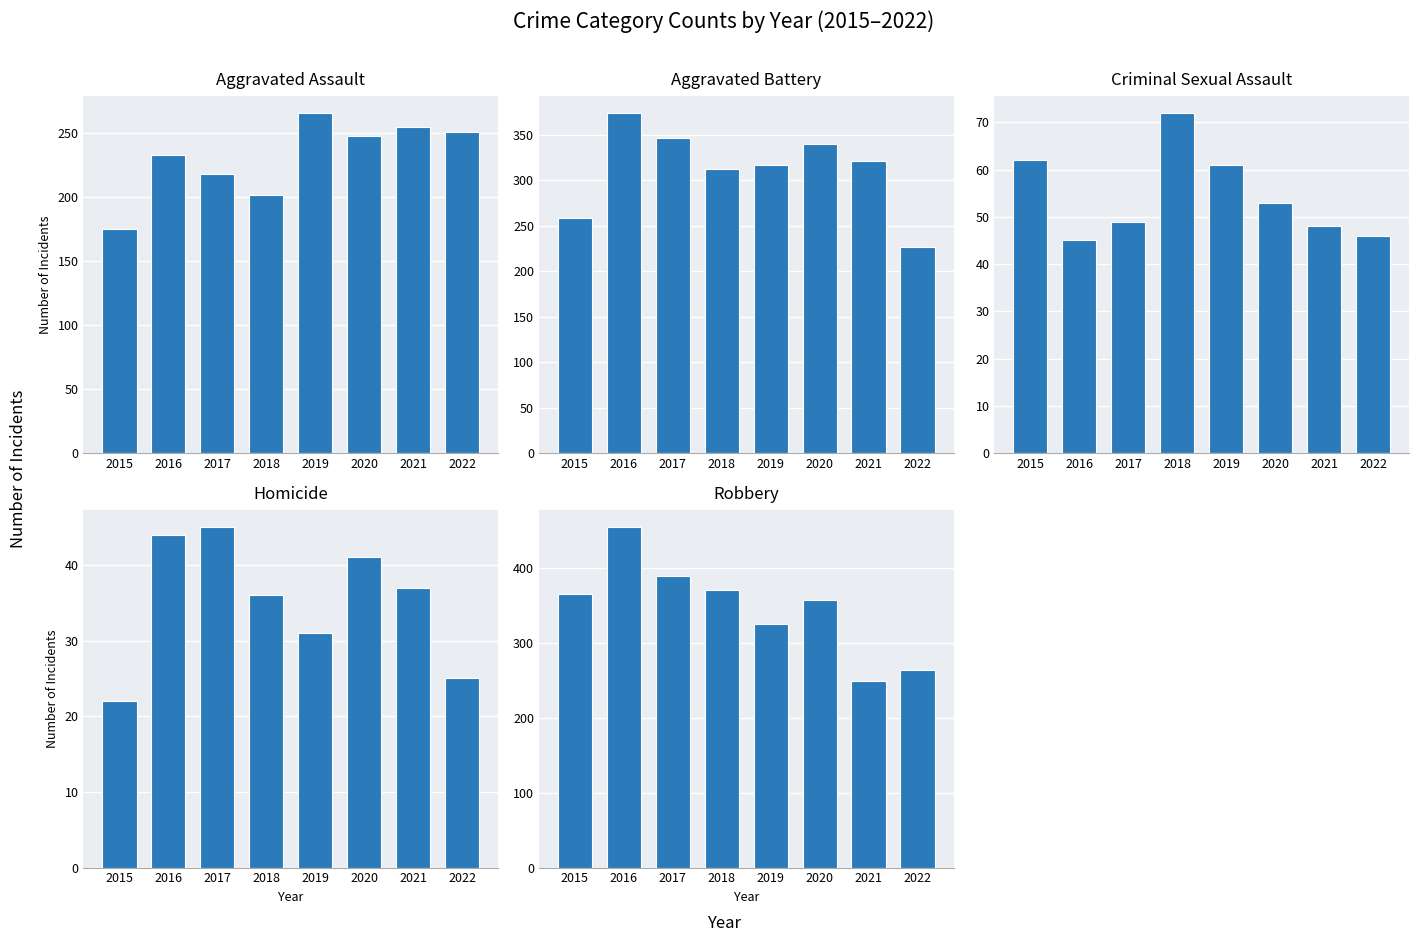

What is the average value of the Aggravated Battery series?

312